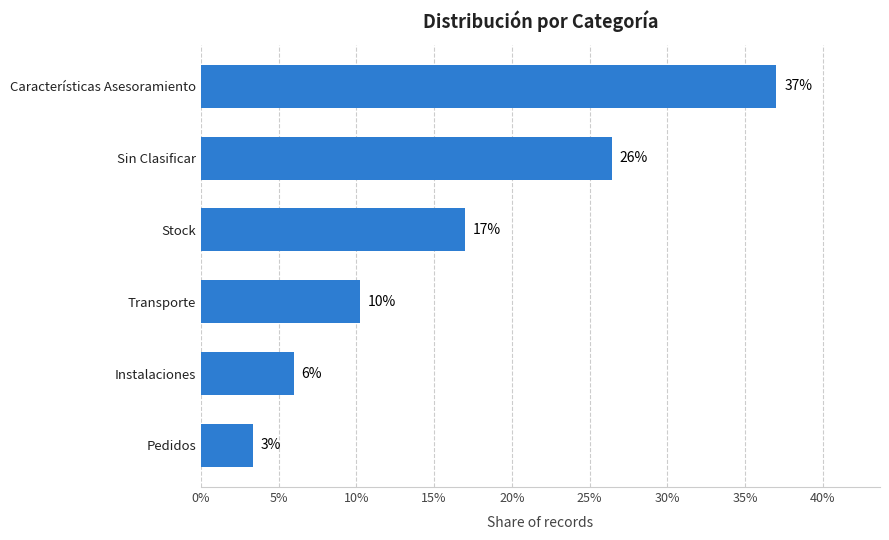

Are the bars horizontal?

Yes